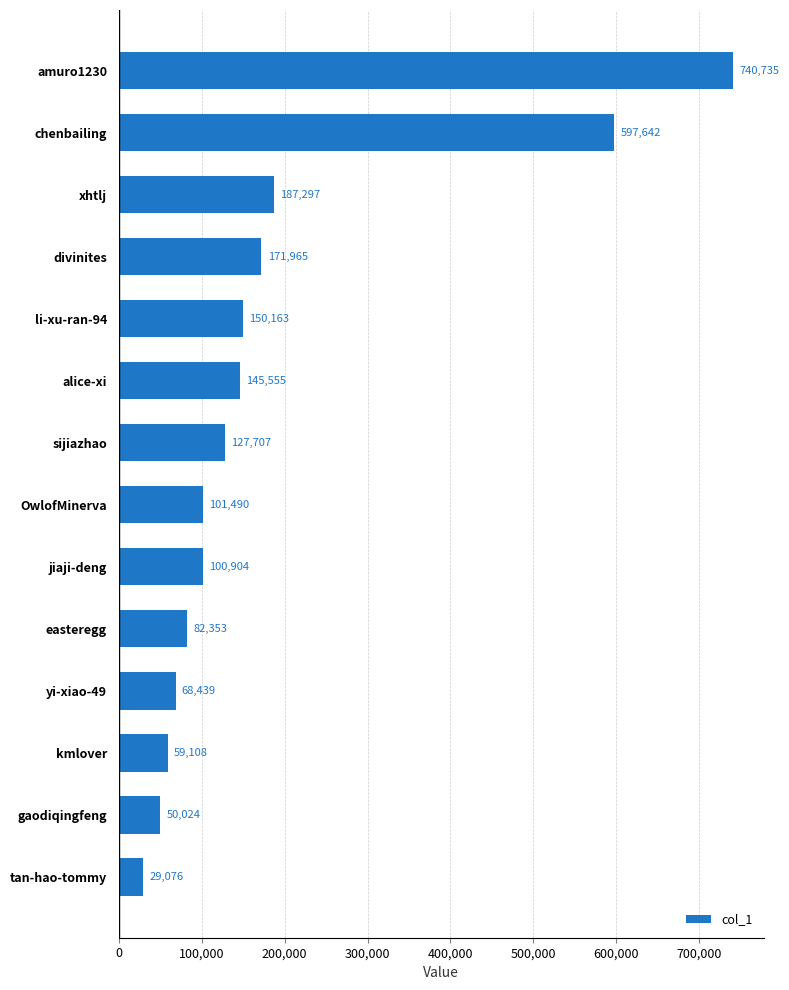

At which label is the value closest to 384905?

xhtlj